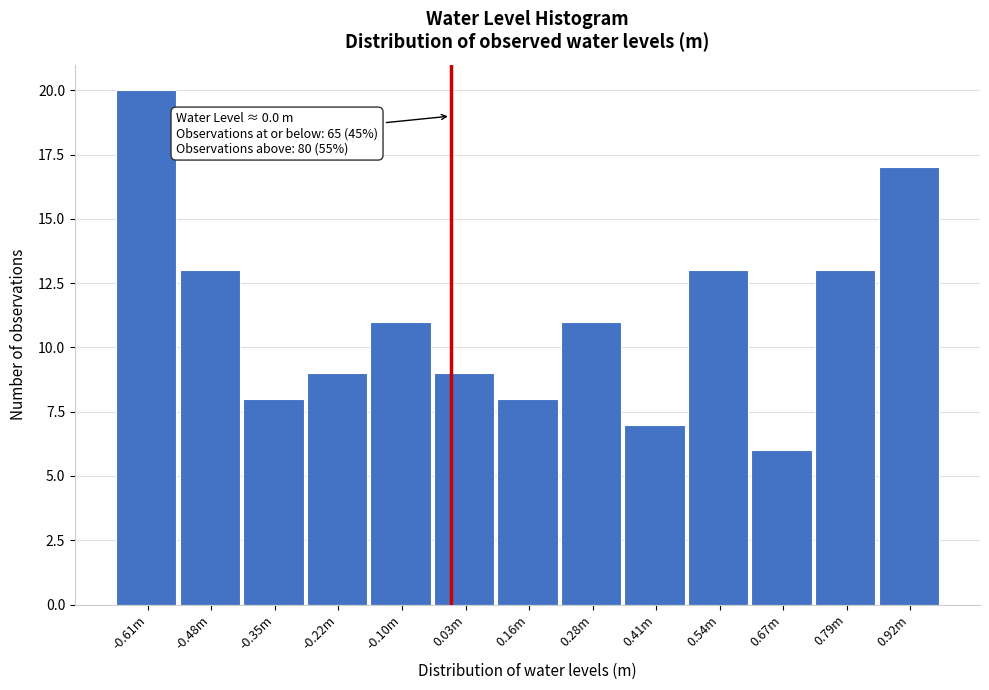

Reading right to left, list all the values displayed in this chart.

0.92m=17	0.79m=13	0.67m=6	0.54m=13	0.41m=7	0.28m=11	0.16m=8	0.03m=9	-0.10m=11	-0.22m=9	-0.35m=8	-0.48m=13	-0.61m=20